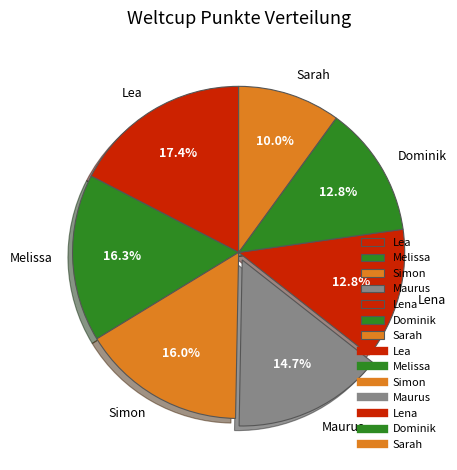

Between Lena and Sarah, which is larger?

Lena